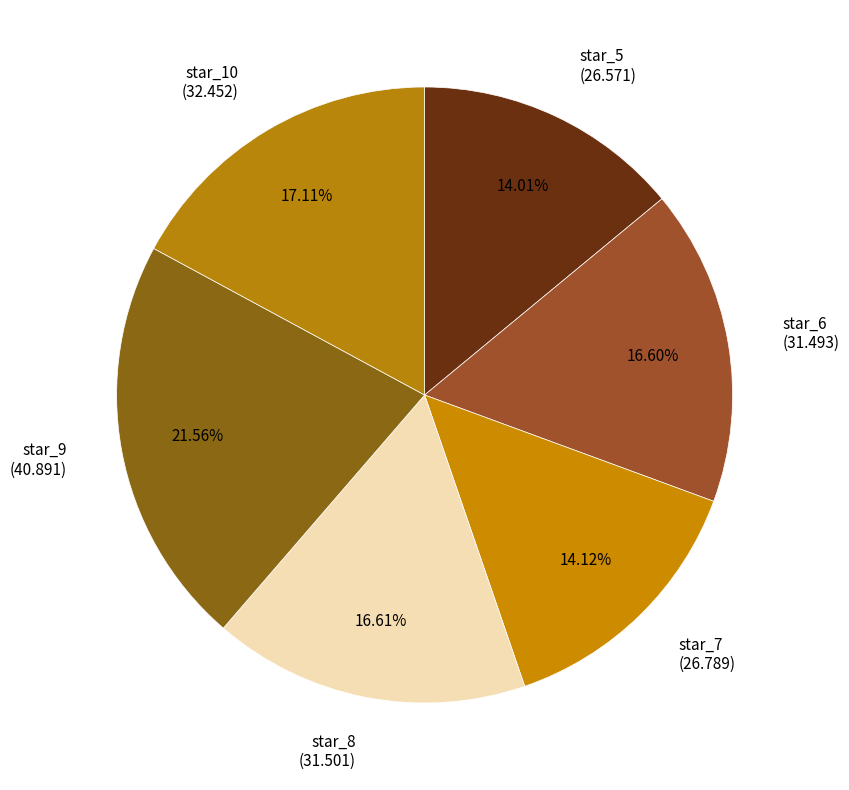

True or false: star_8 accounts for 17% of the total.

True